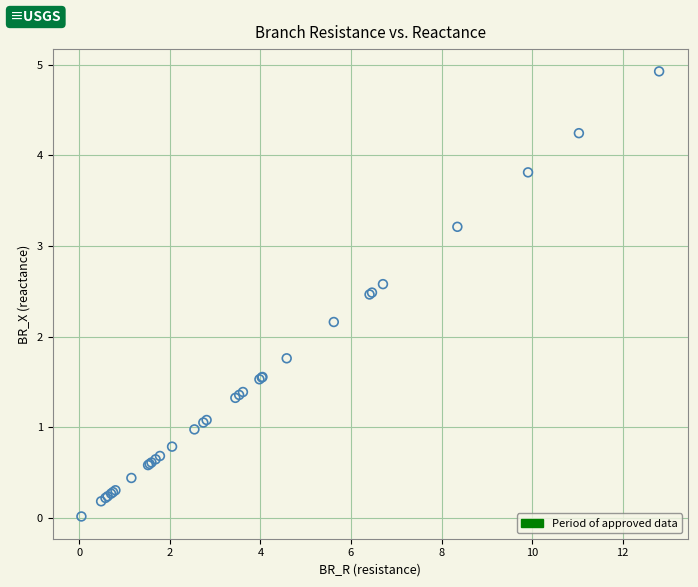

What Y value in the scatter plot is closest to 2?

2.2